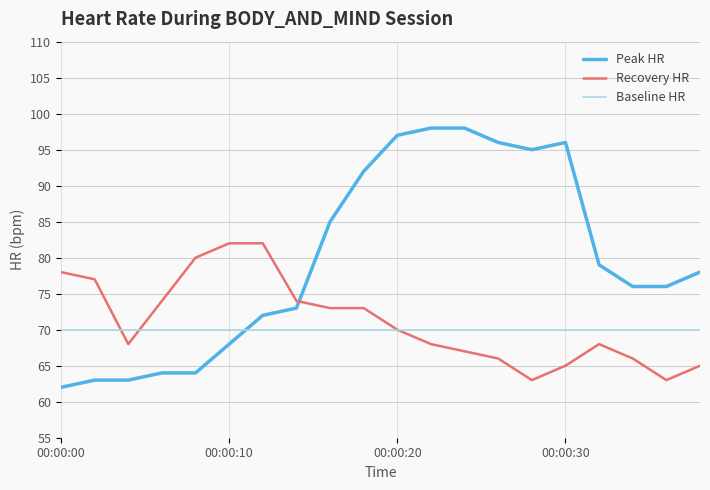

Which series has the largest range (max minus min)?

Peak HR